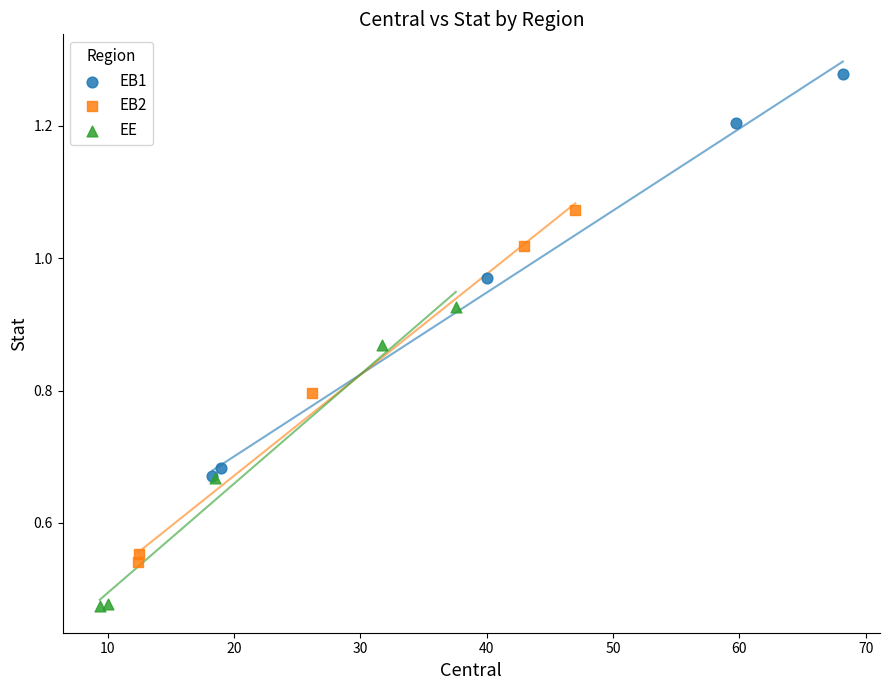

Which series reaches the maximum Y coordinate?

EB1